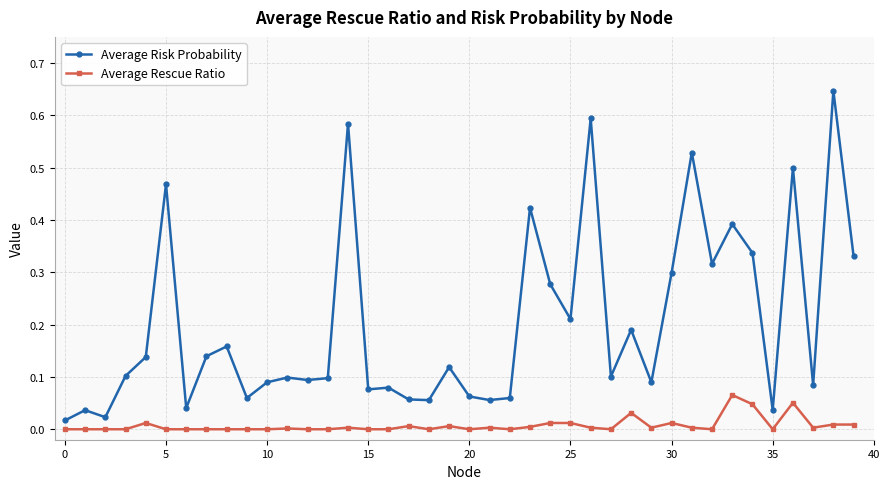

True or false: Average Risk Probability has more than 0 interior local peaks.

True